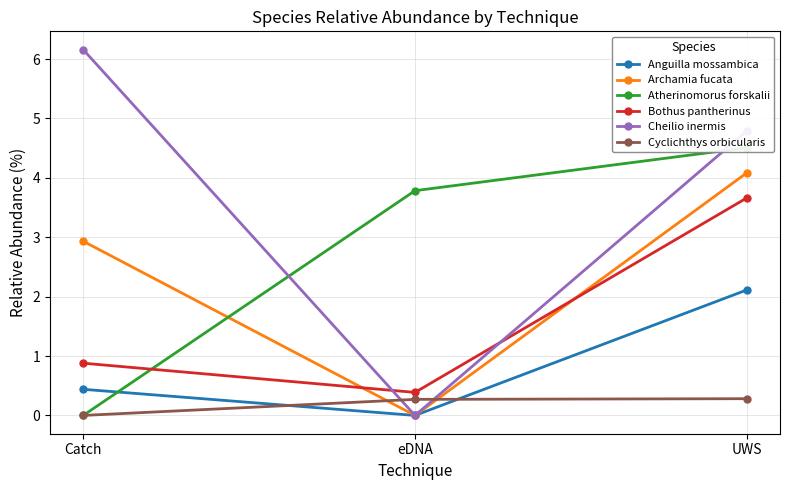

What is the value of the Anguilla mossambica point at the 3rd from the left?

2.1